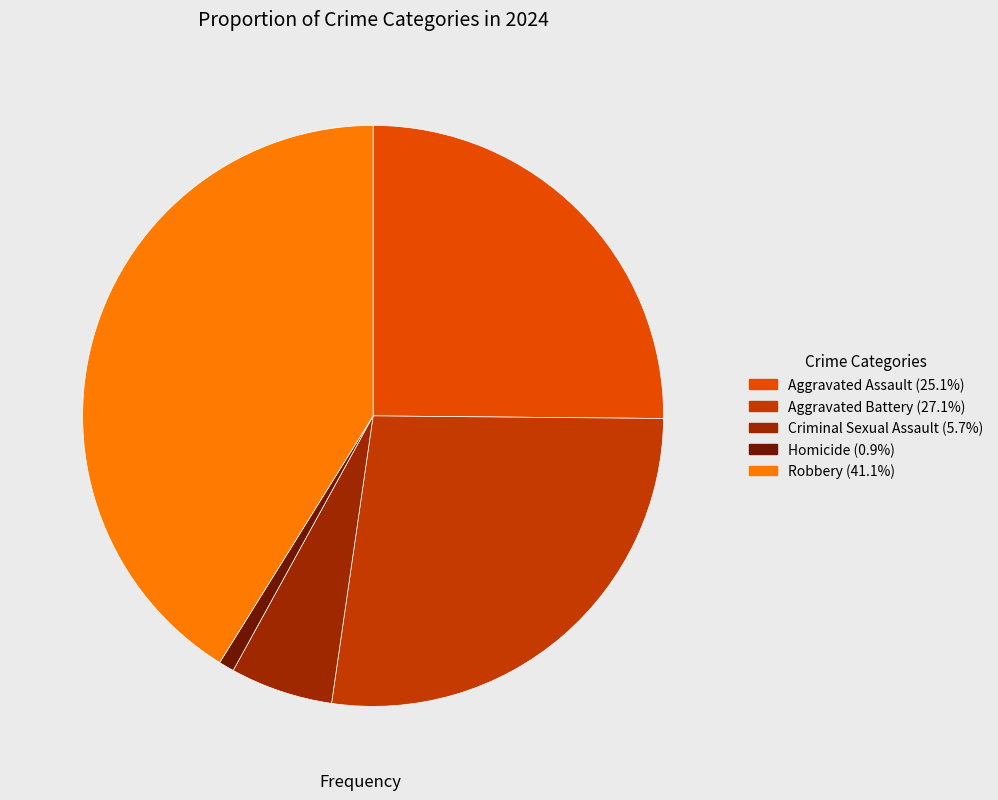

How many segments does this pie chart have?

5